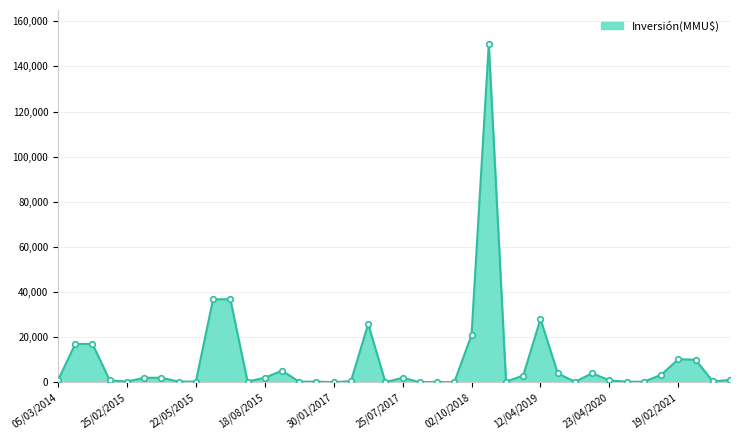

What is the sum of all values?

387755